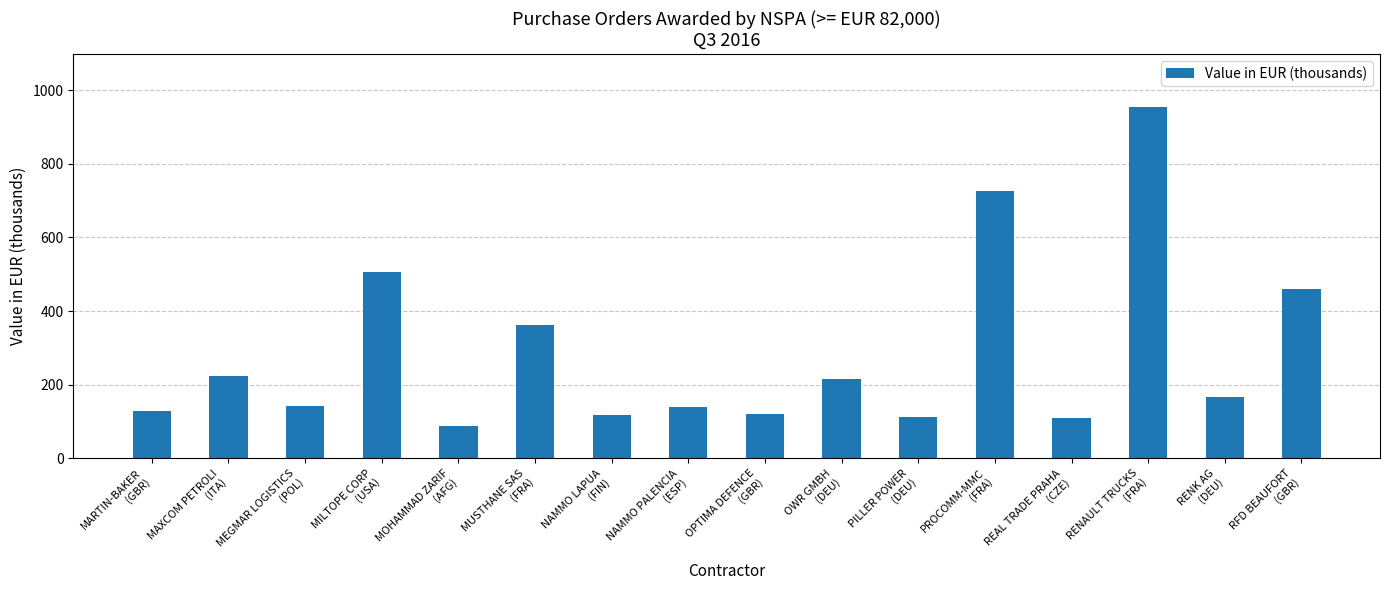

What is the difference between the values at NAMMO PALENCIA
(ESP) and RFD BEAUFORT
(GBR)?

320.1